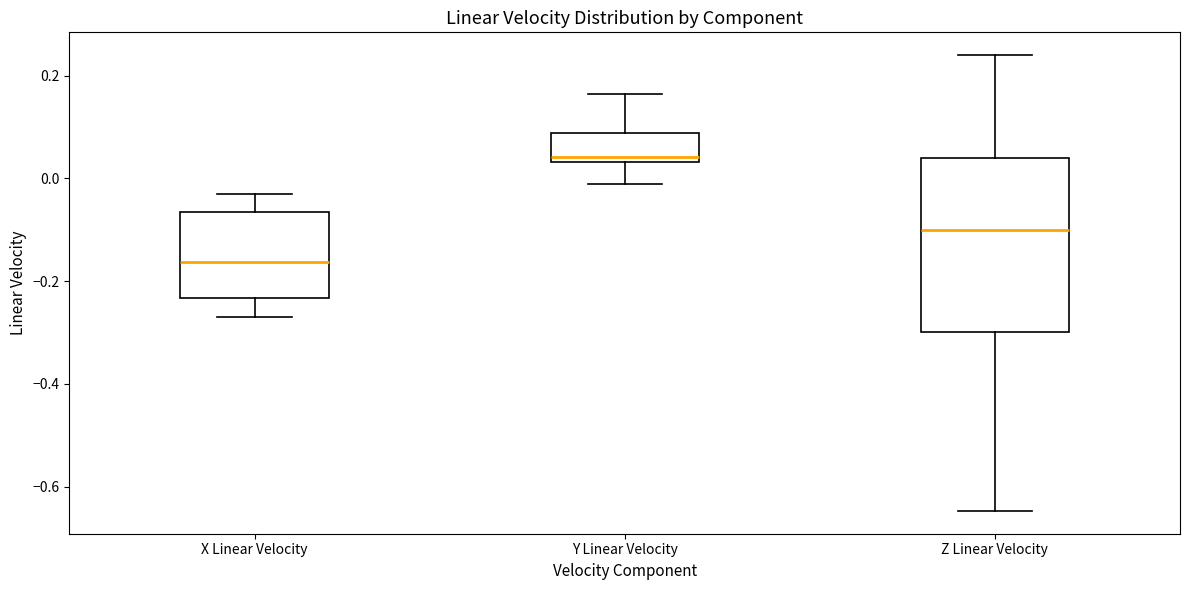

Reading left to right, read every box against the y-axis: the position of its median line, the range the box covers, and the ends of its whiskers. The values are not printed on the chart, so give them approximately, as read against the axis.

X Linear Velocity: median -0.16, box -0.24 to -0.06, whiskers -0.28 to -0.04
Y Linear Velocity: median 0.04 (just above the box's lower edge), box 0.04 to 0.08, whiskers -0.02 to 0.16
Z Linear Velocity: median -0.10, box -0.30 to 0.04, whiskers -0.64 to 0.24